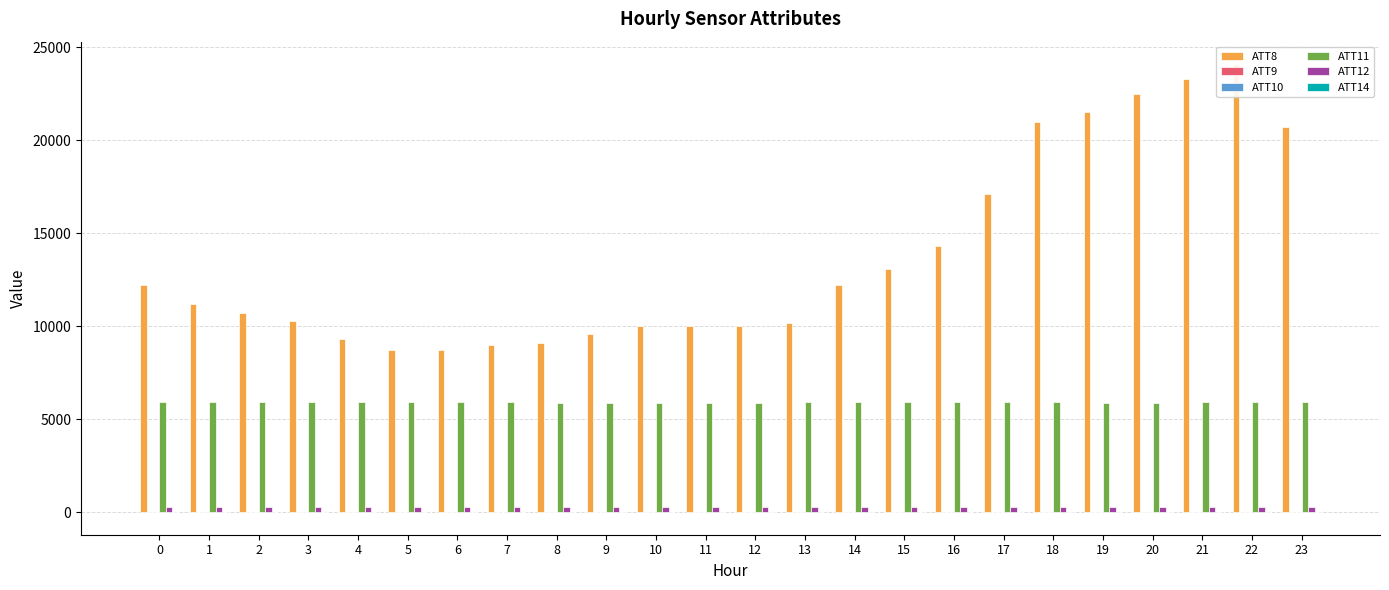

The value of ATT10 at 16 is 5.2. True or false?

False